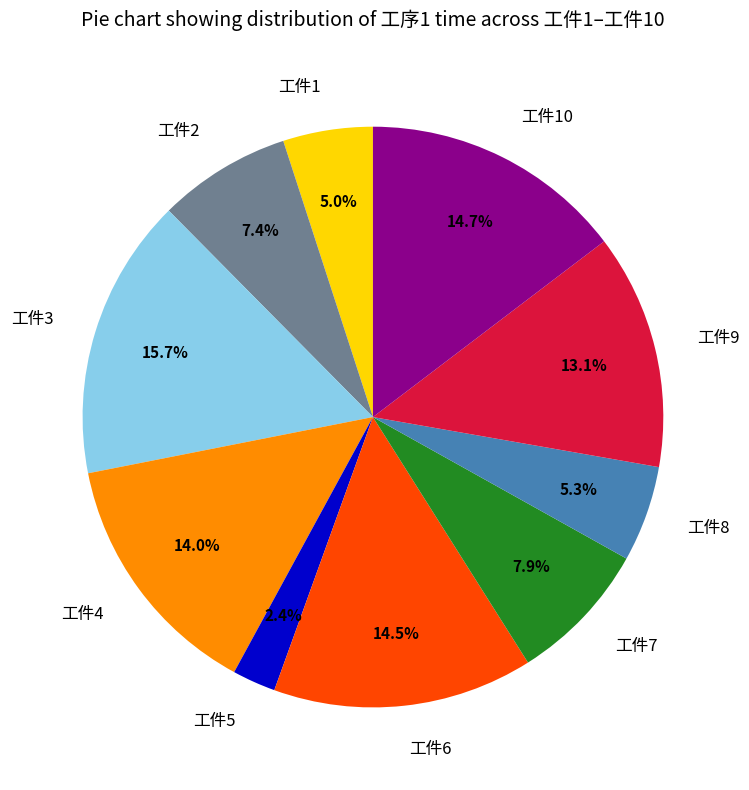

What percentage is the 工件5 slice, to the nearest percent?

2%